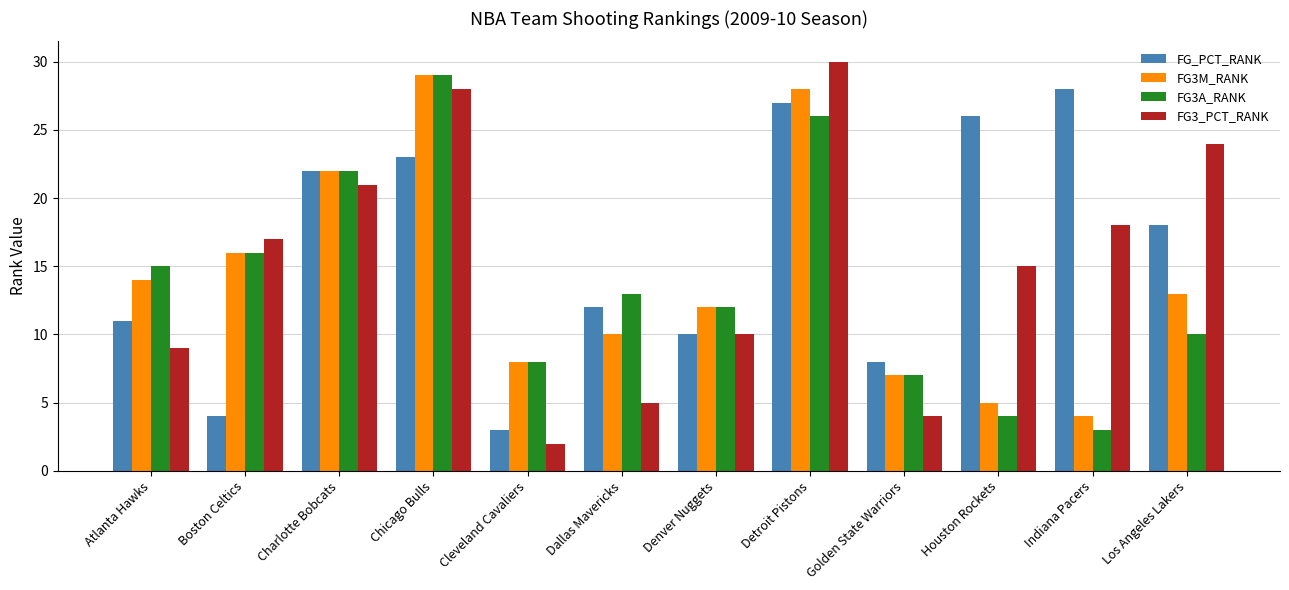

True or false: FG3A_RANK has a value of 3 at Indiana Pacers.

True